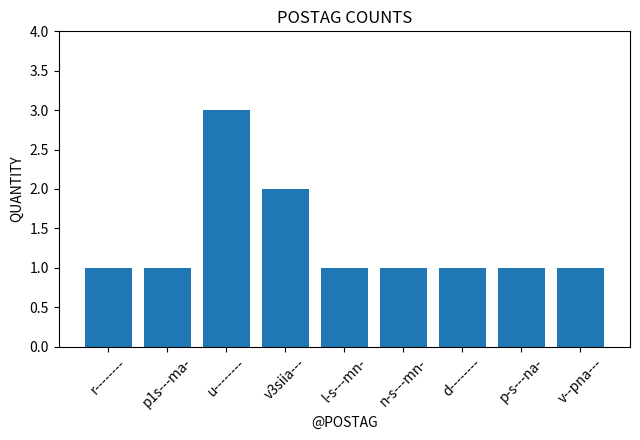

What is the ratio of the value at v3siia--- to the value at d--------?

2.0